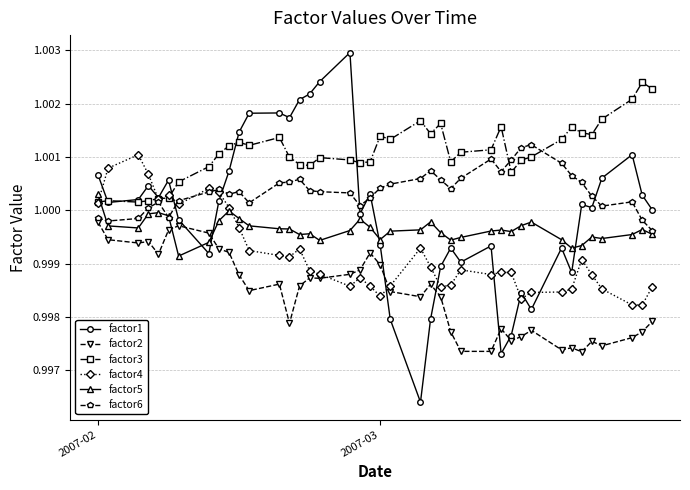

Which series has the largest range (max minus min)?

factor1